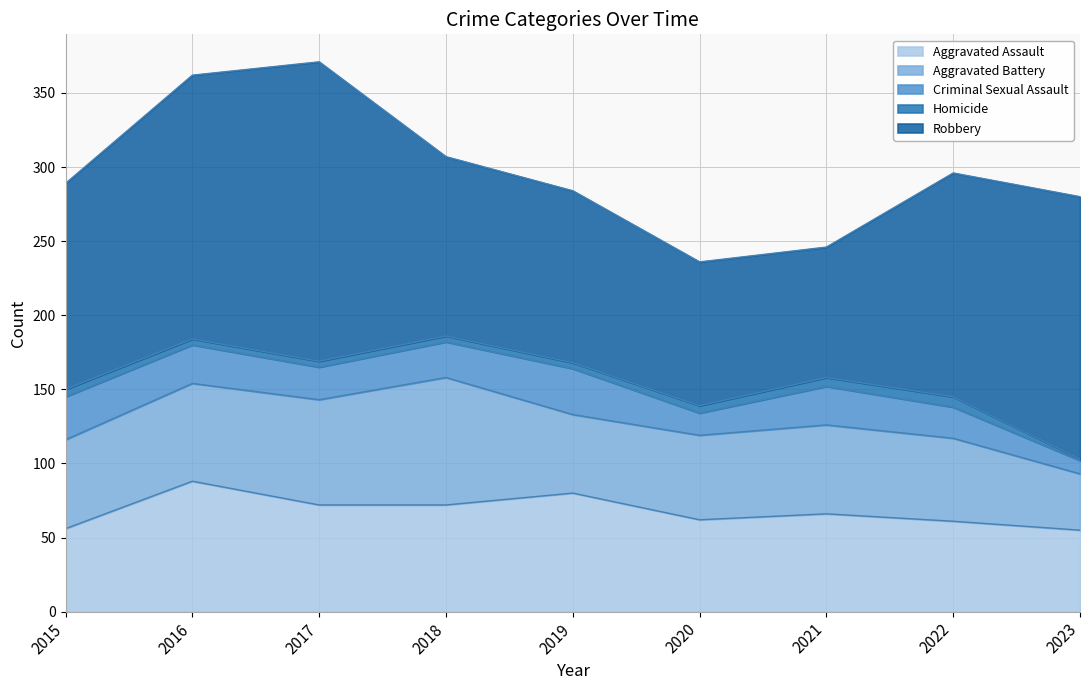

Reading right to left, extract all data points from this chart.

Aggravated Assault: 55	61	66	62	80	72	72	88	56
Aggravated Battery: 38	56	60	57	53	86	71	66	60
Criminal Sexual Assault: 9	21	26	15	31	24	22	26	29
Homicide: 1	7	6	5	4	4	4	4	5
Robbery: 177	151	88	97	116	121	202	178	139